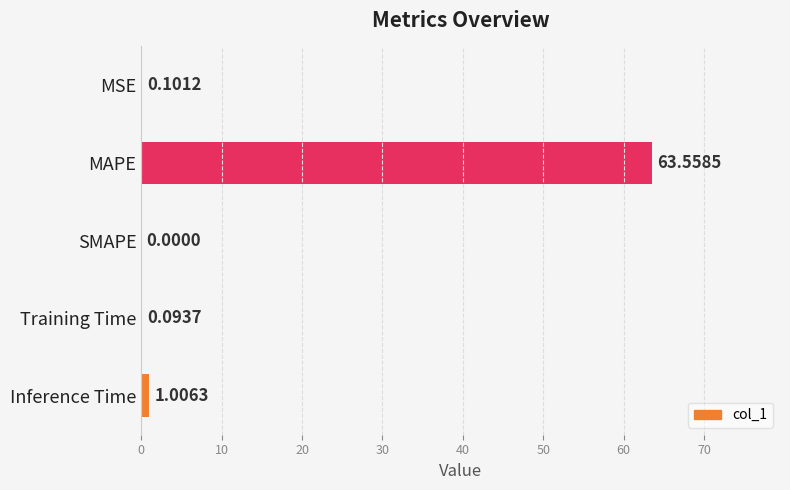

What is the change in value from MAPE to SMAPE?

-63.6